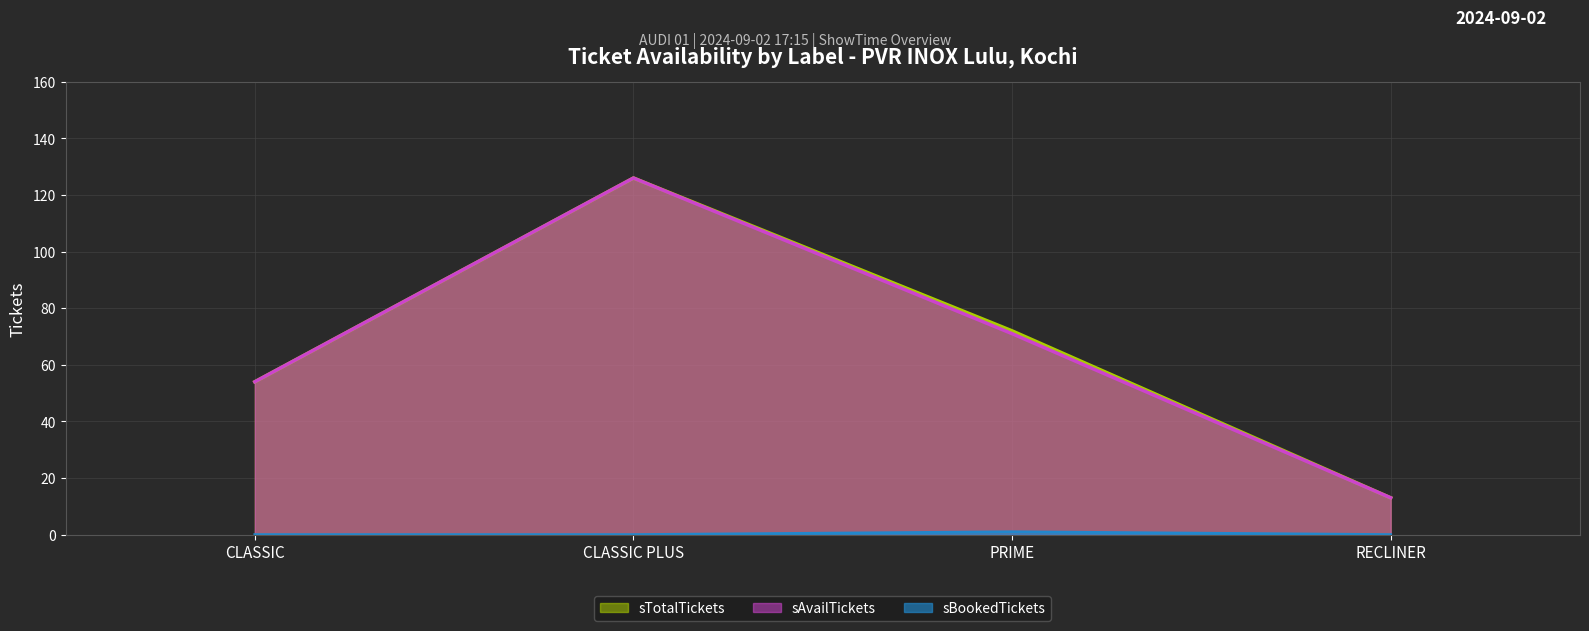

Reading left to right, transcribe all the data shown in this chart.

sAvailTickets: 54	126	71	13
sTotalTickets: 54	126	72	13
sBookedTickets: 0	0	1	0